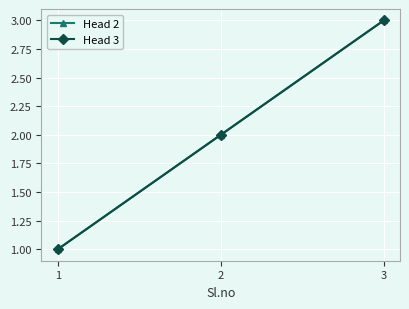

At which label does Head 3 reach its peak?

3